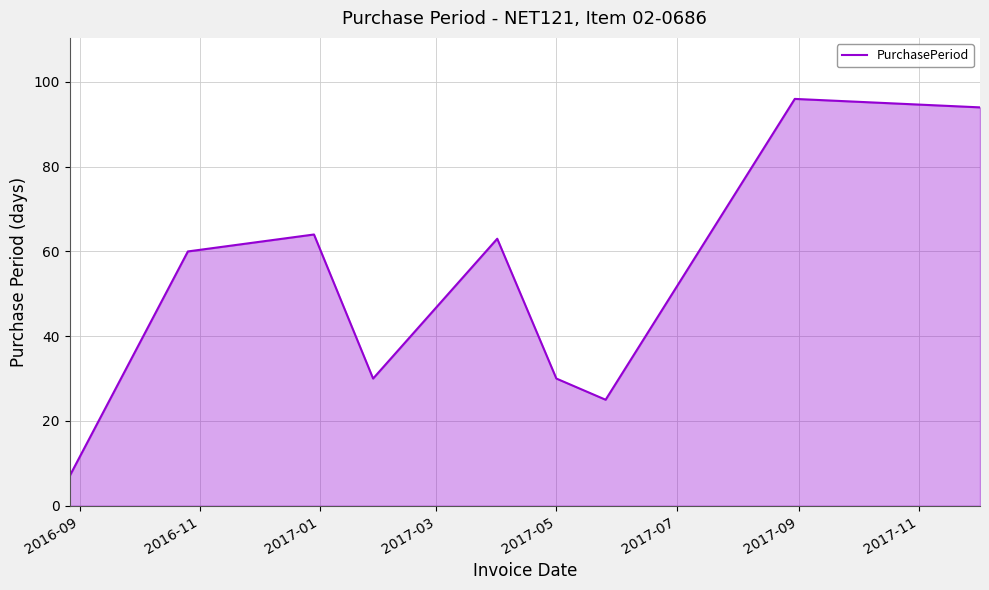

What is the minimum value shown in the chart?

7